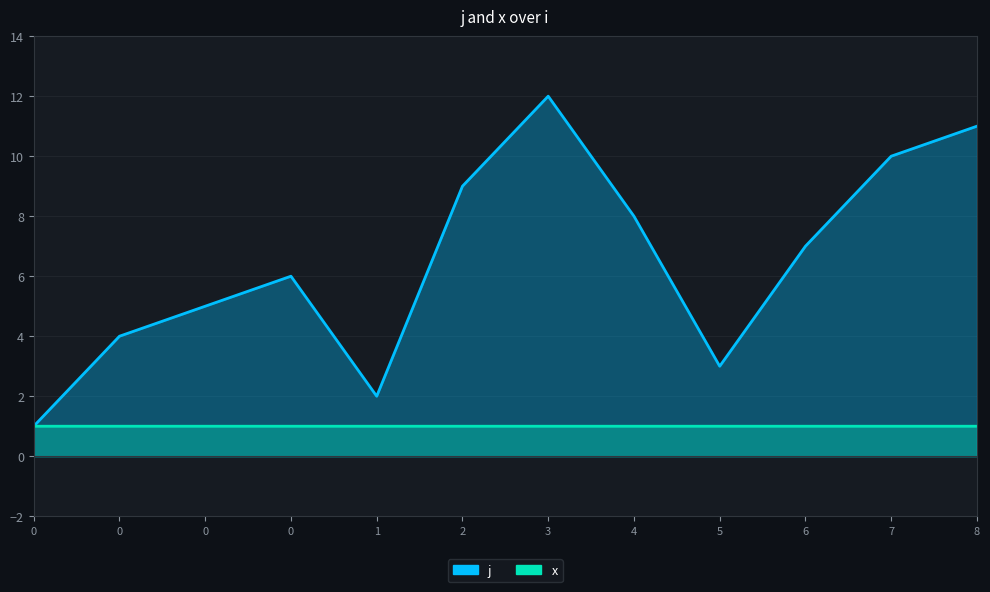

At which category is the sum across all series the highest?

3